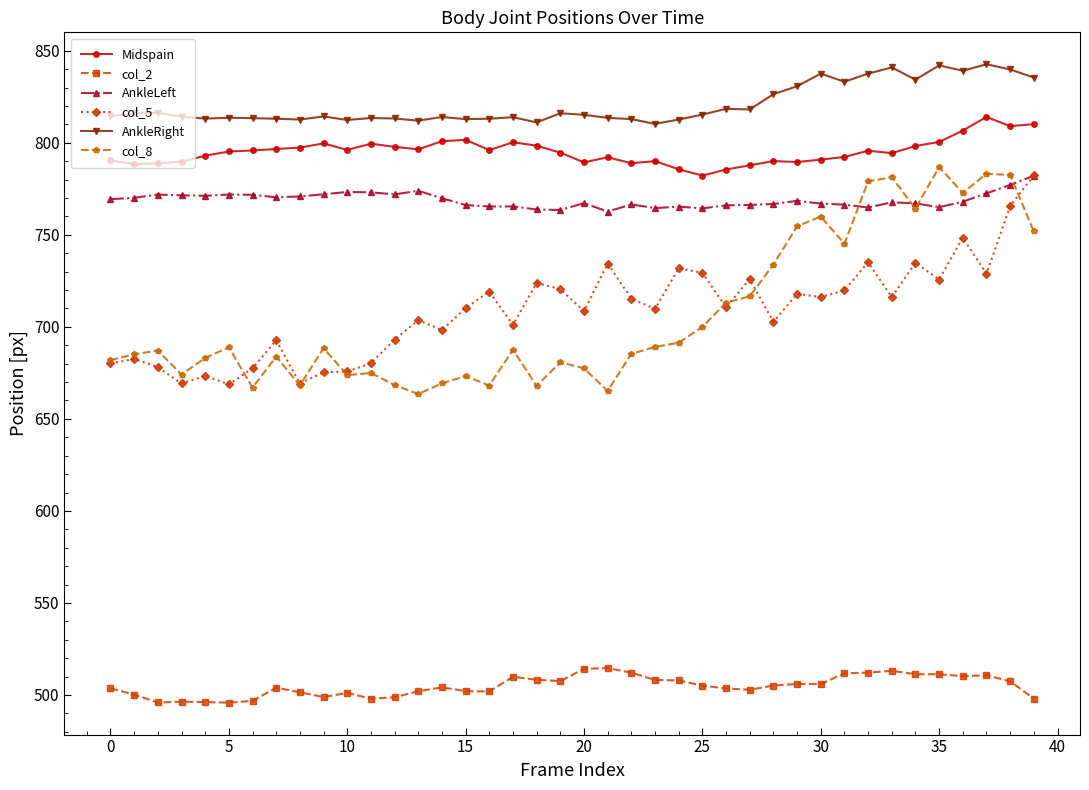

Which series has the largest range (max minus min)?

col_8